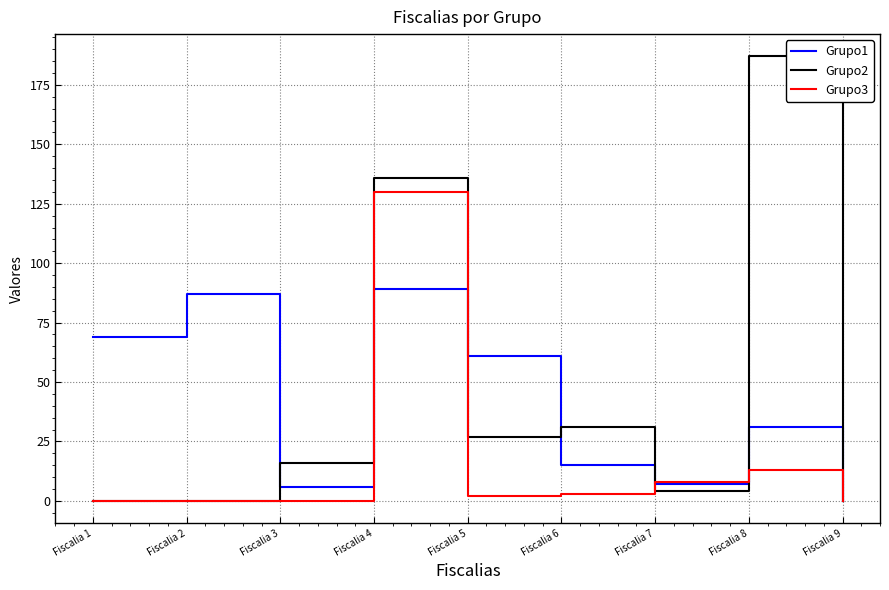

What is the difference between the Grupo2 values at Fiscalia 2 and Fiscalia 7?

4